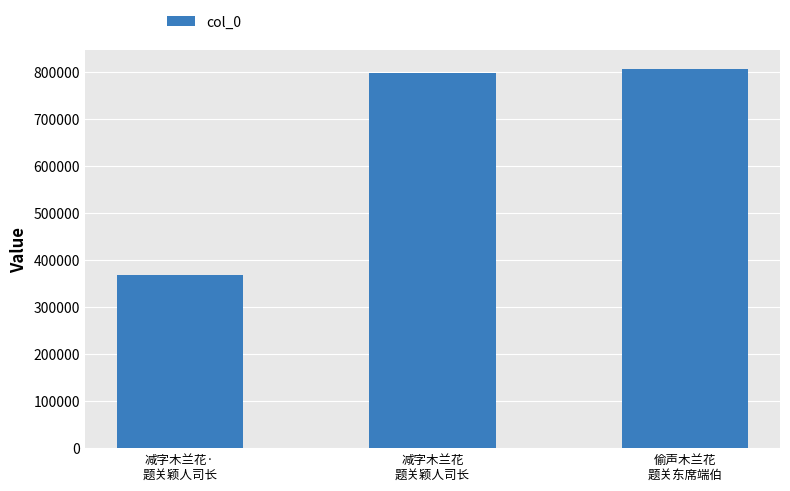

How many bars are there in total?

3